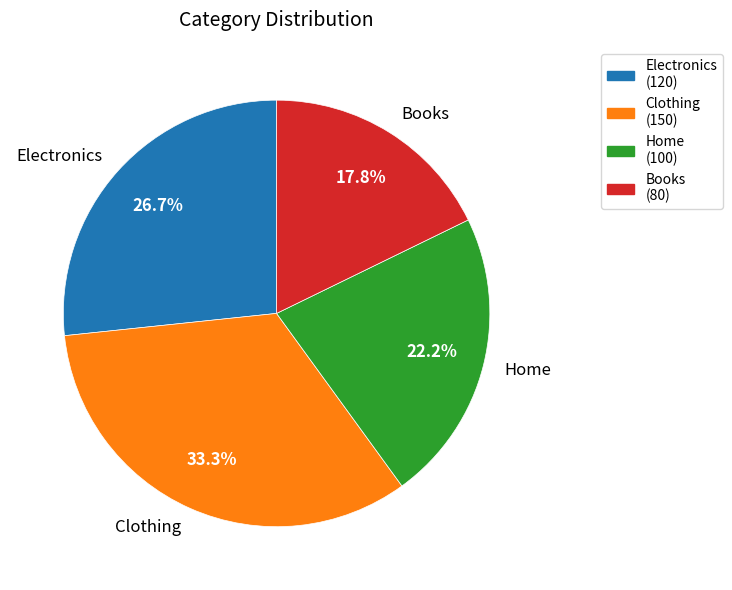

Does any single category account for the majority?

No